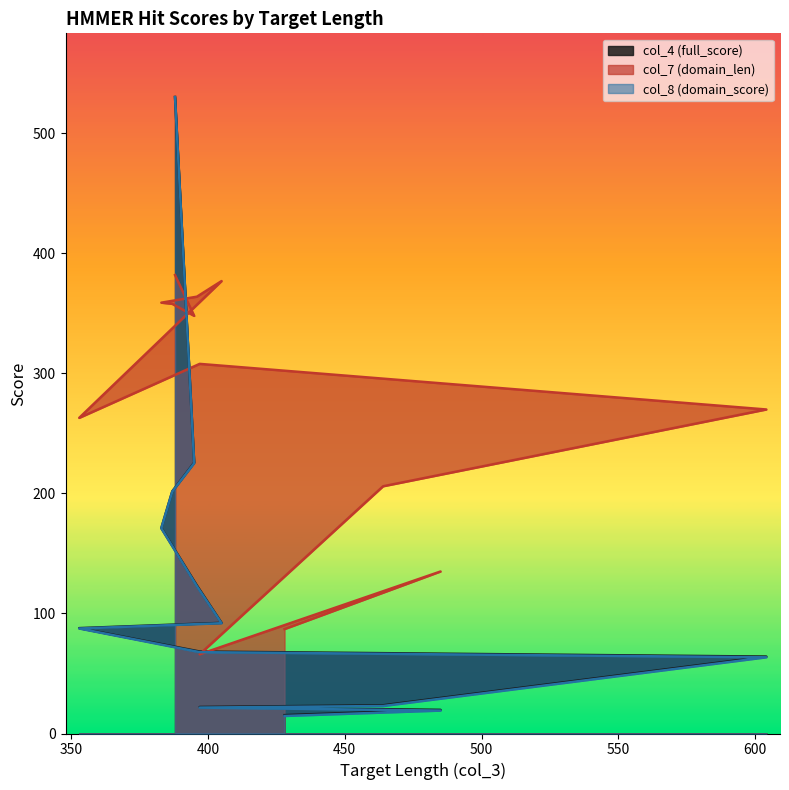

Between 387 and 464, which series saw the biggest shift?

col_8 (domain_score)